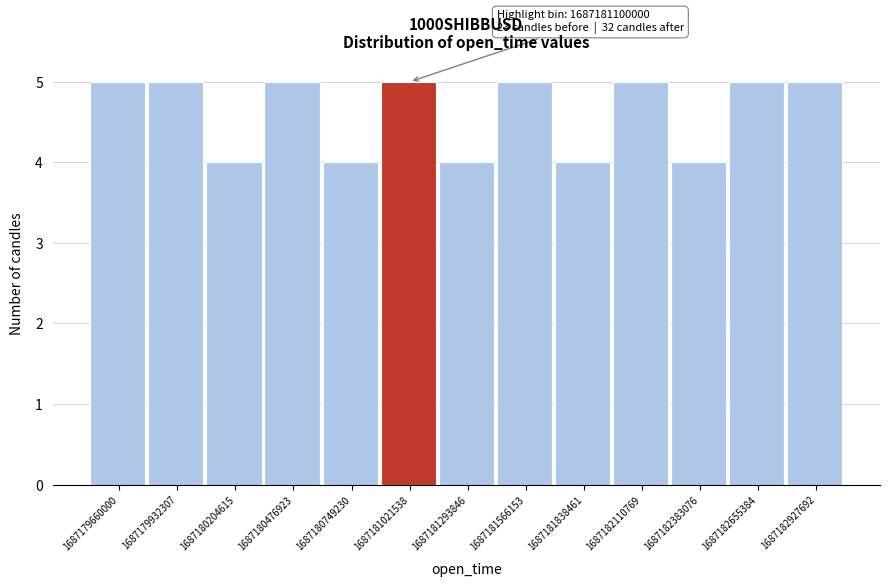

Reading right to left, what are all the values shown in this chart?

5	5	4	5	4	5	4	5	4	5	4	5	5